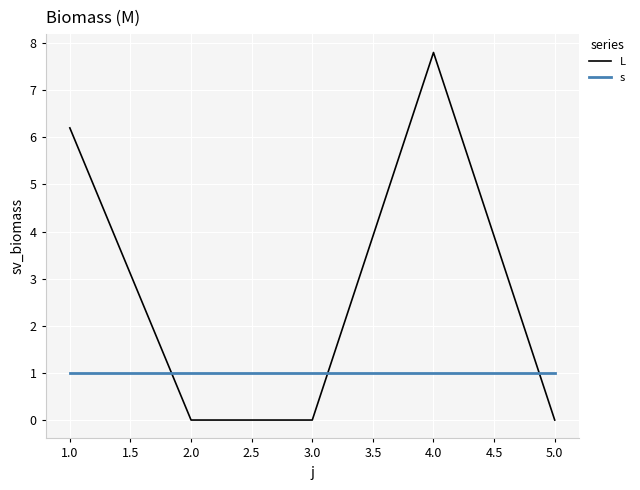

What position from the left is 4.0?

4